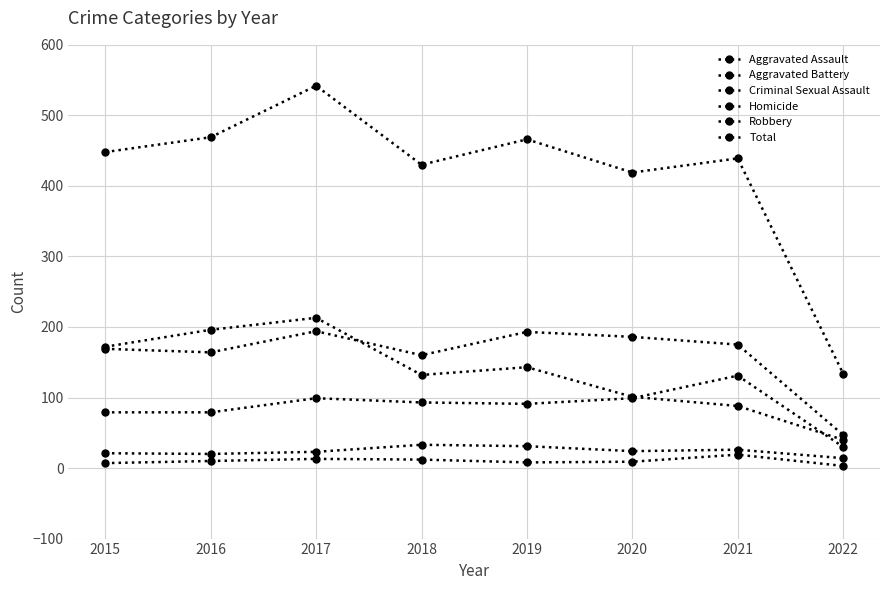

In Total, how many points are higher than both neighbors (excluding endpoints)?

3